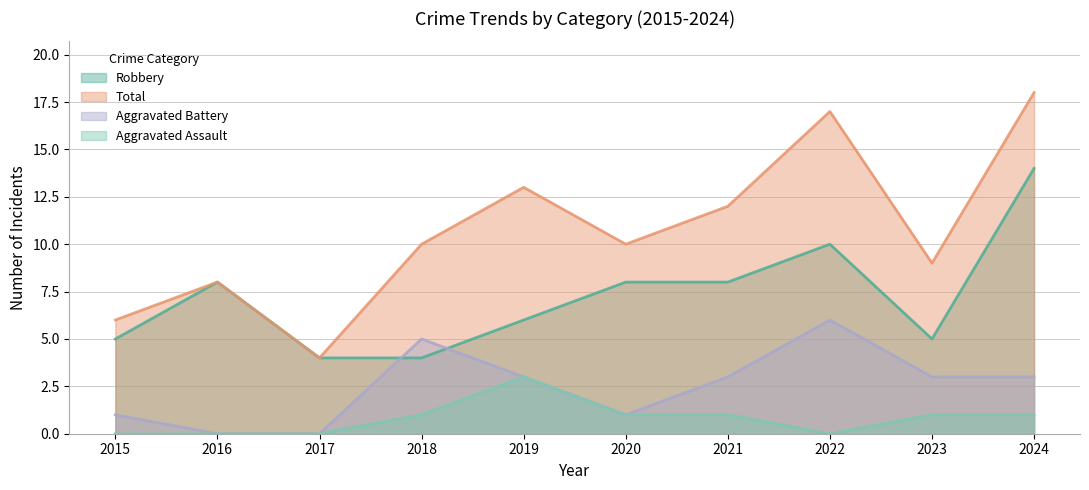

List the series in order of their overall mean, lowest first.

Aggravated Assault, Aggravated Battery, Robbery, Total